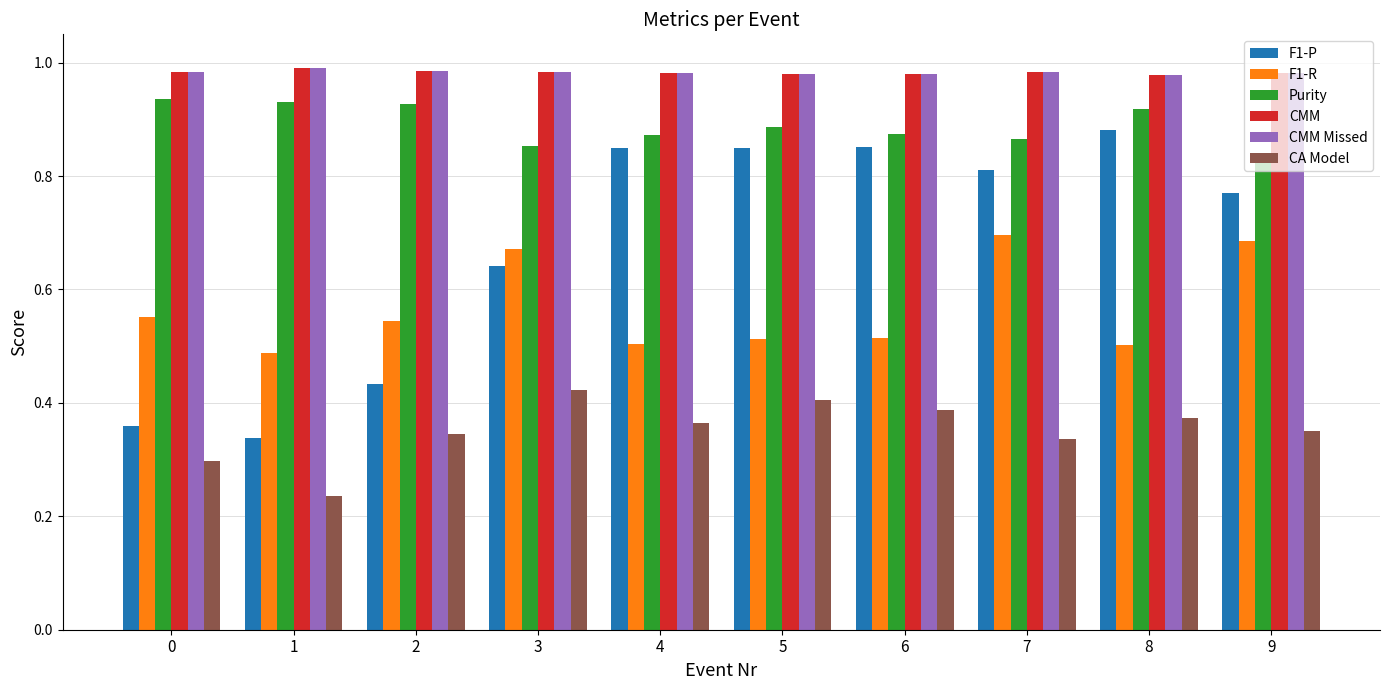

What is the total value across all series at 8?

4.6